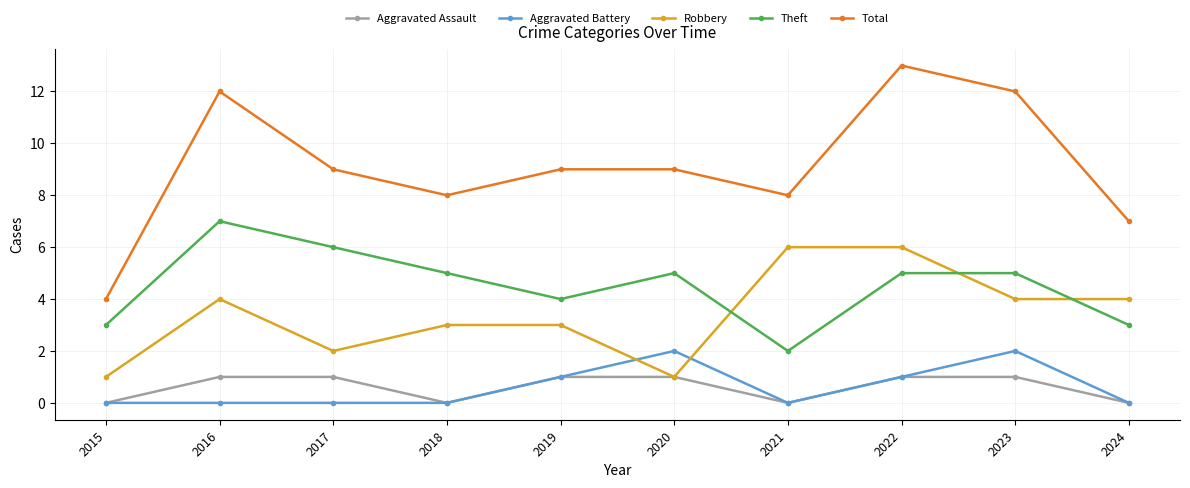

What is the value of the Total point at the 10th from the left?

7